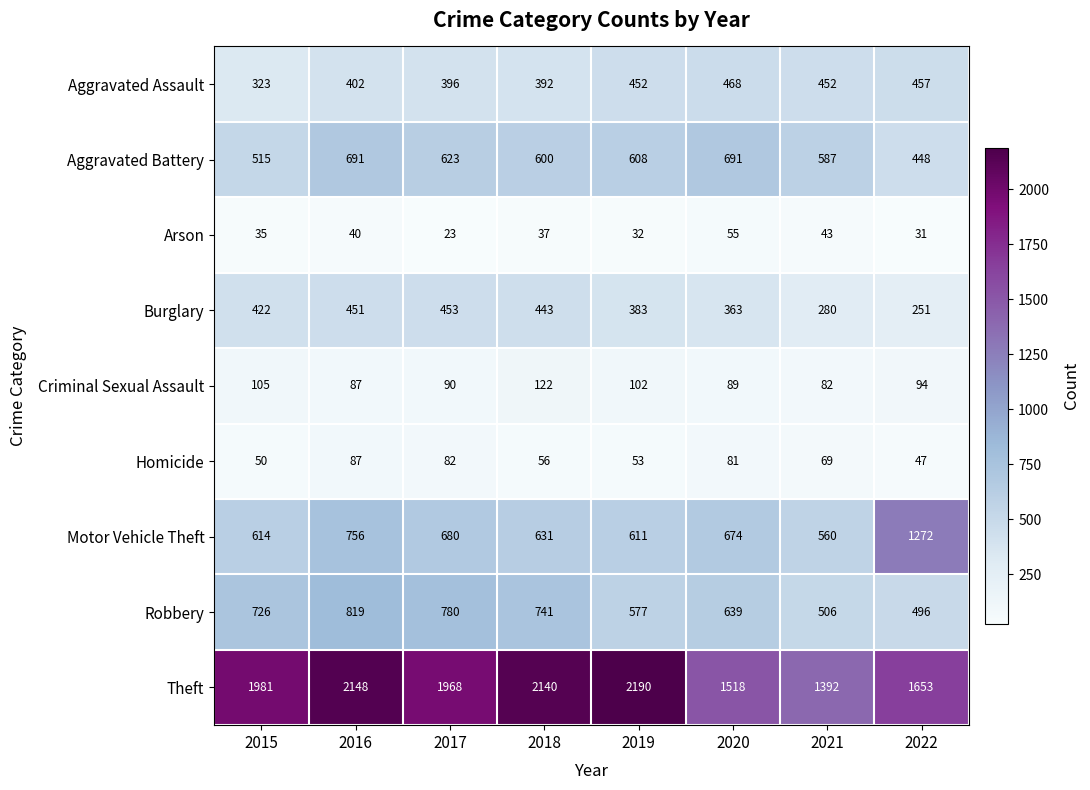

What is the difference between the Aggravated Battery values at 2022 and 2019?

160